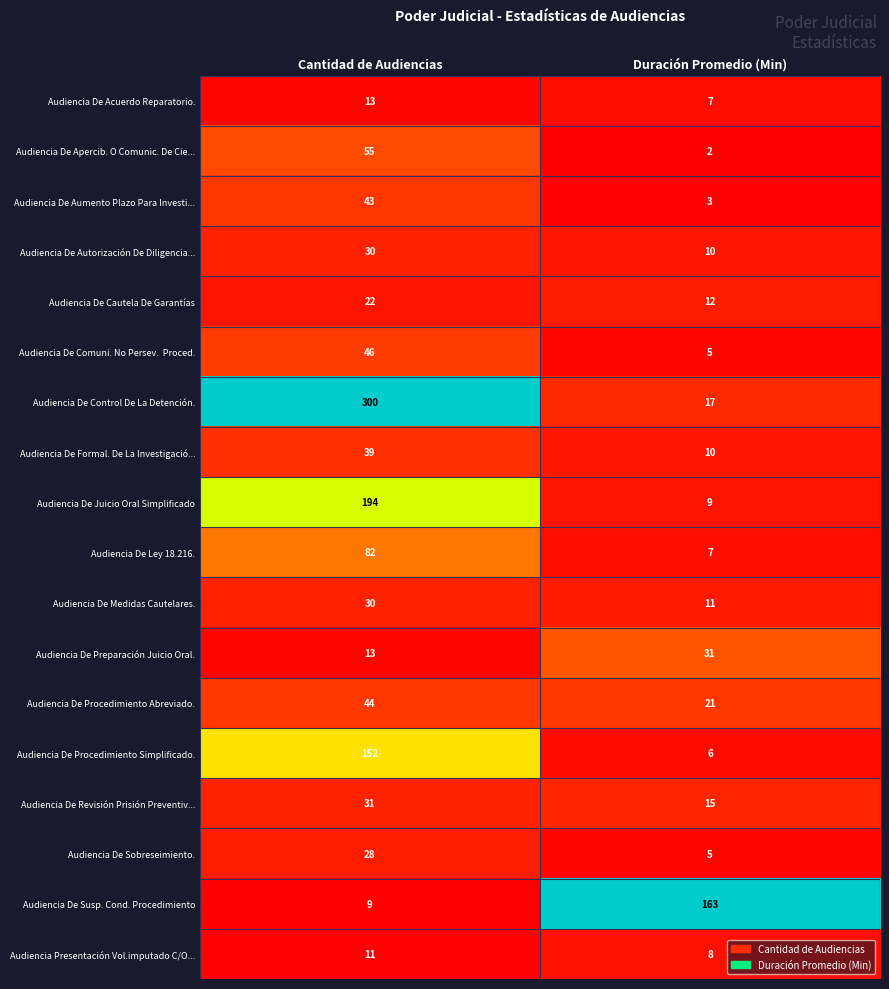

Which series has the widest spread of values?

Audiencia De Control De La Detención.